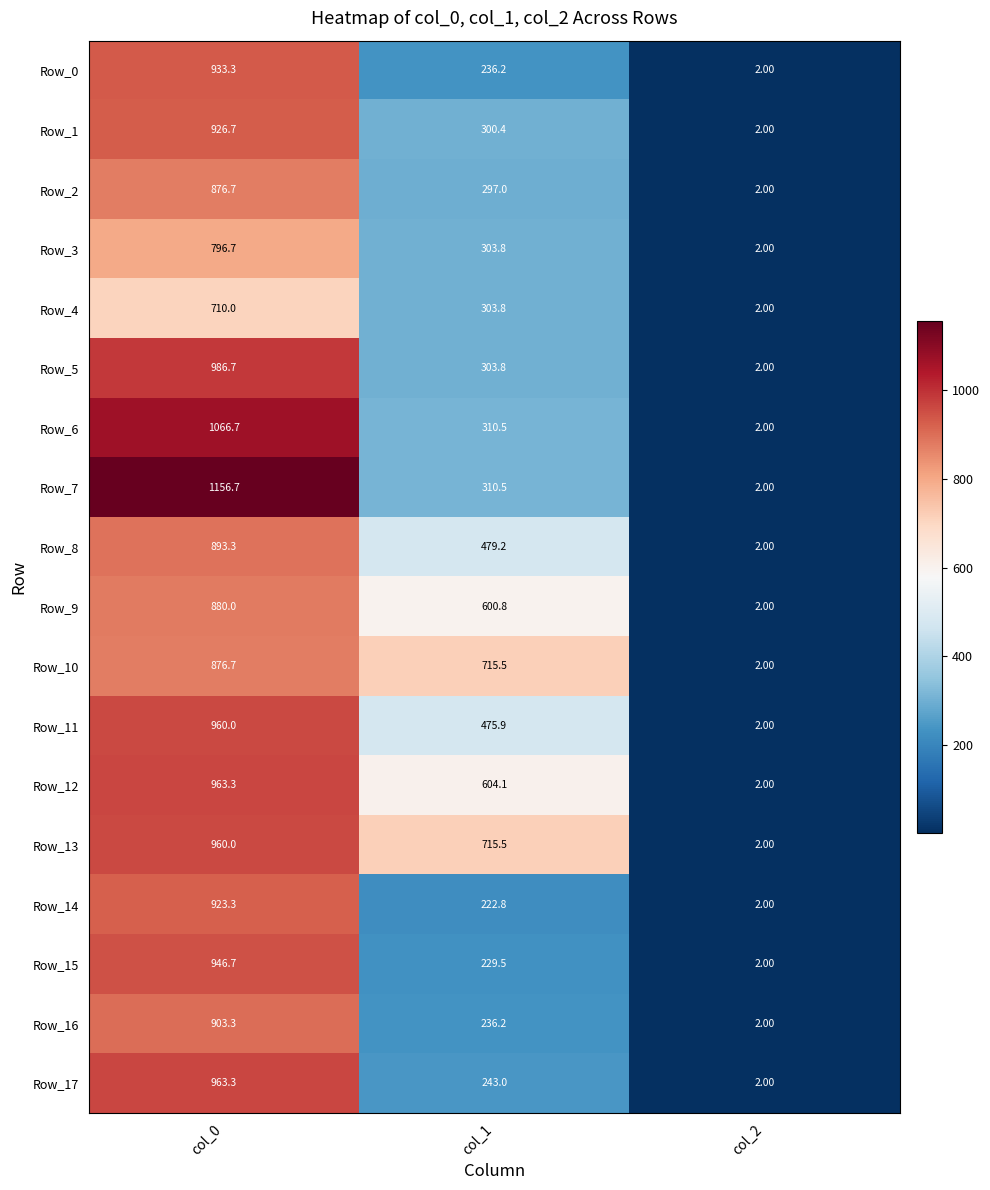

What is the average value of the Row_12 series?

523.1